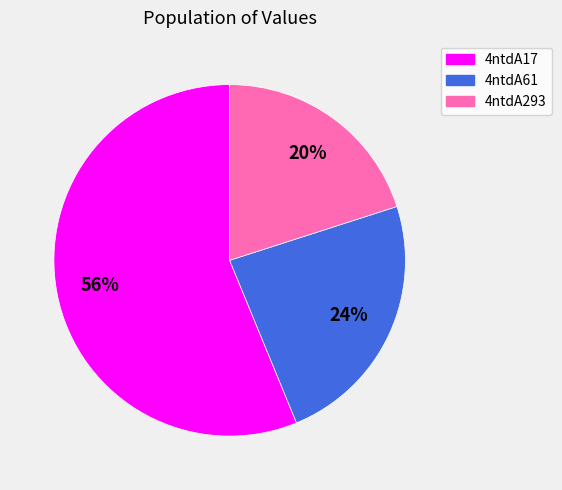

What percentage is the 4ntdA61 slice, to the nearest percent?

24%